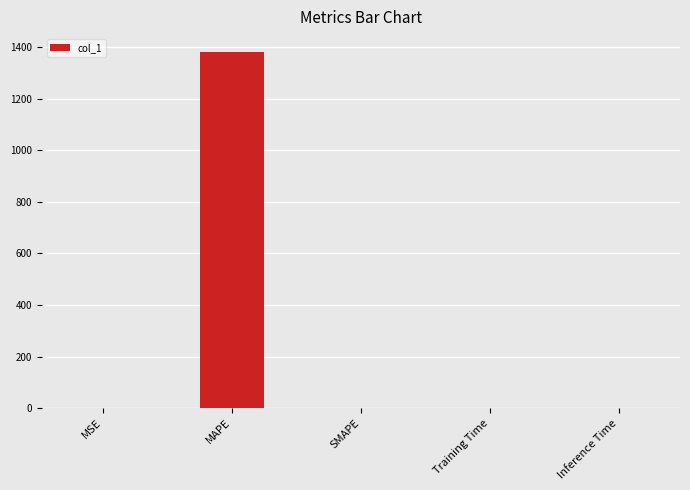

What is the greatest value displayed?

1382.5